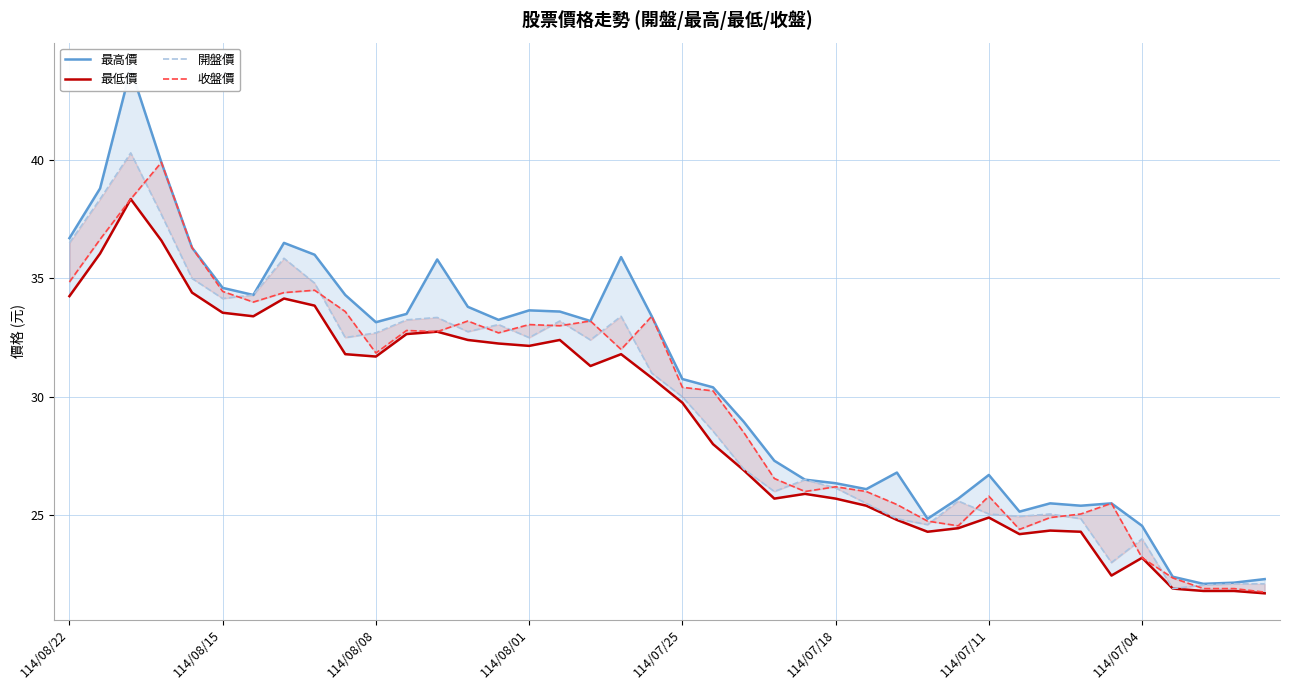

What is the sum of all 開盤價 values?

1186.8